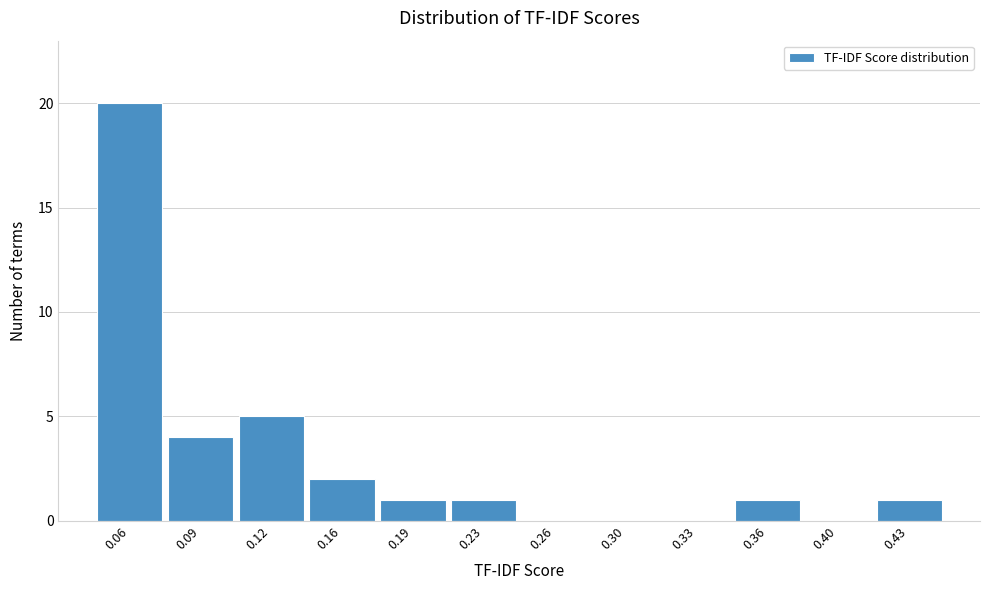

Reading left to right, list all the values displayed in this chart.

0.06=20	0.09=4	0.12=5	0.16=2	0.19=1	0.23=1	0.26=0	0.30=0	0.33=0	0.36=1	0.40=0	0.43=1